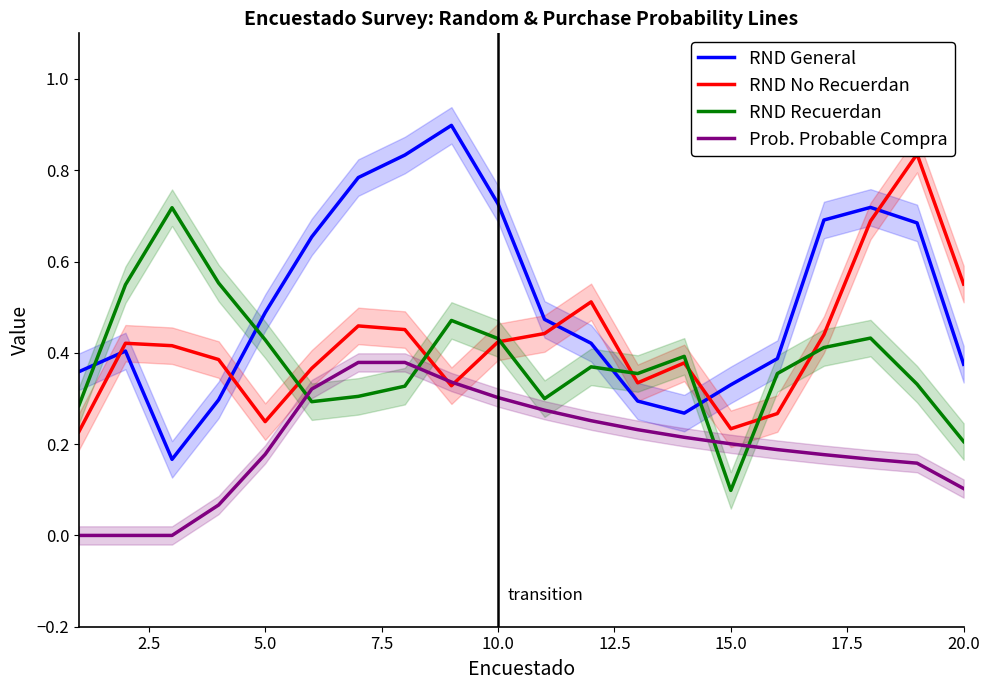

What is the highest value of the RND General series?

0.9